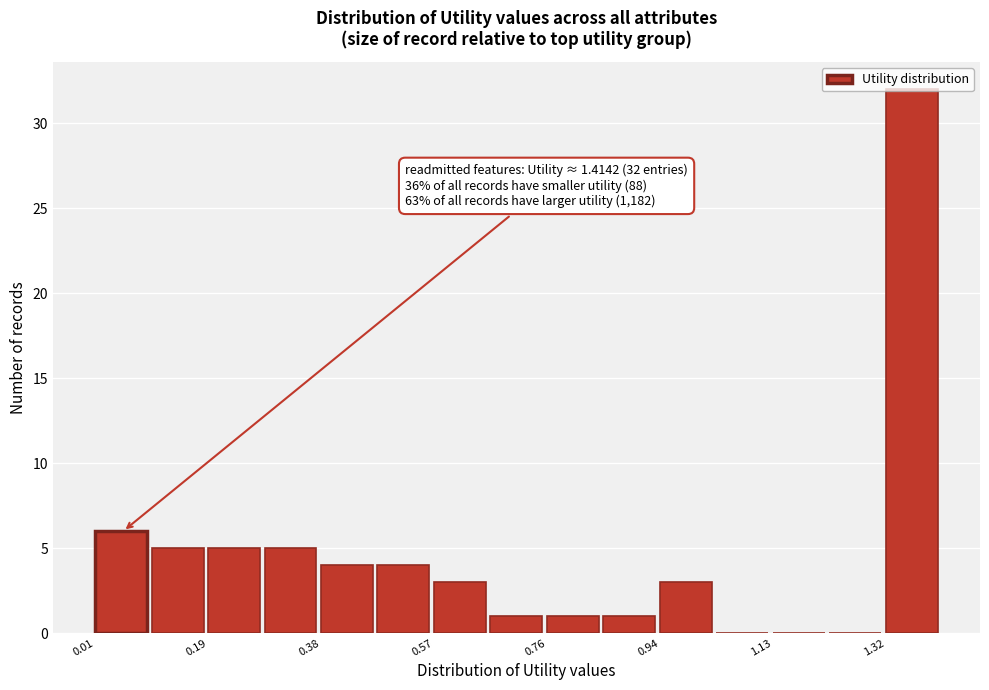

Which range on the x-axis has the tallest bar?

1.32 to 1.42